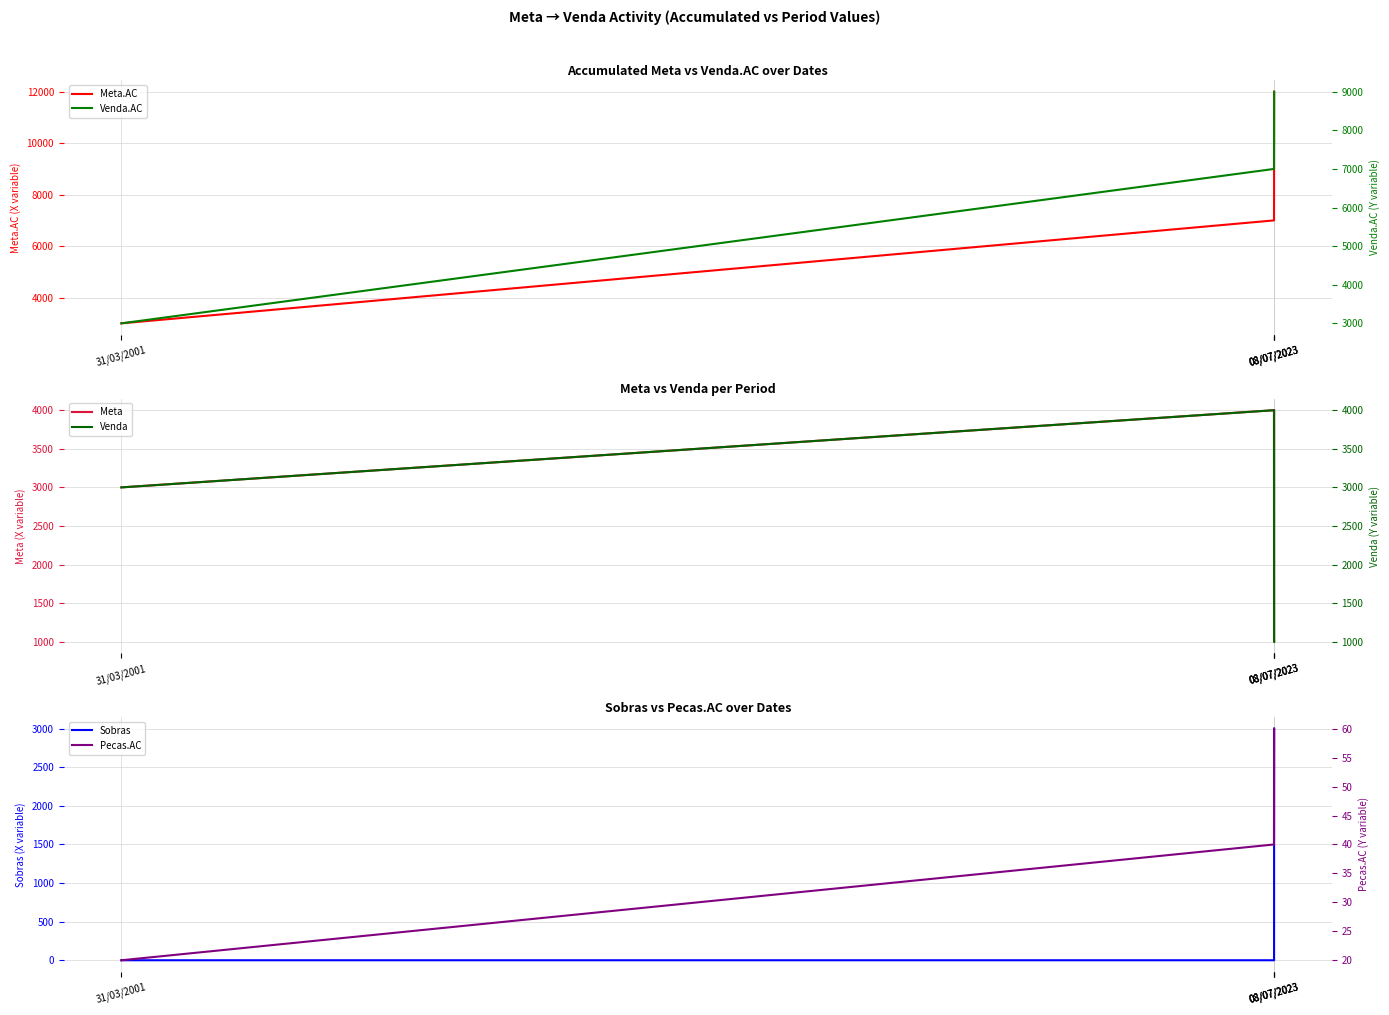

Count the number of categories in the chart.

4